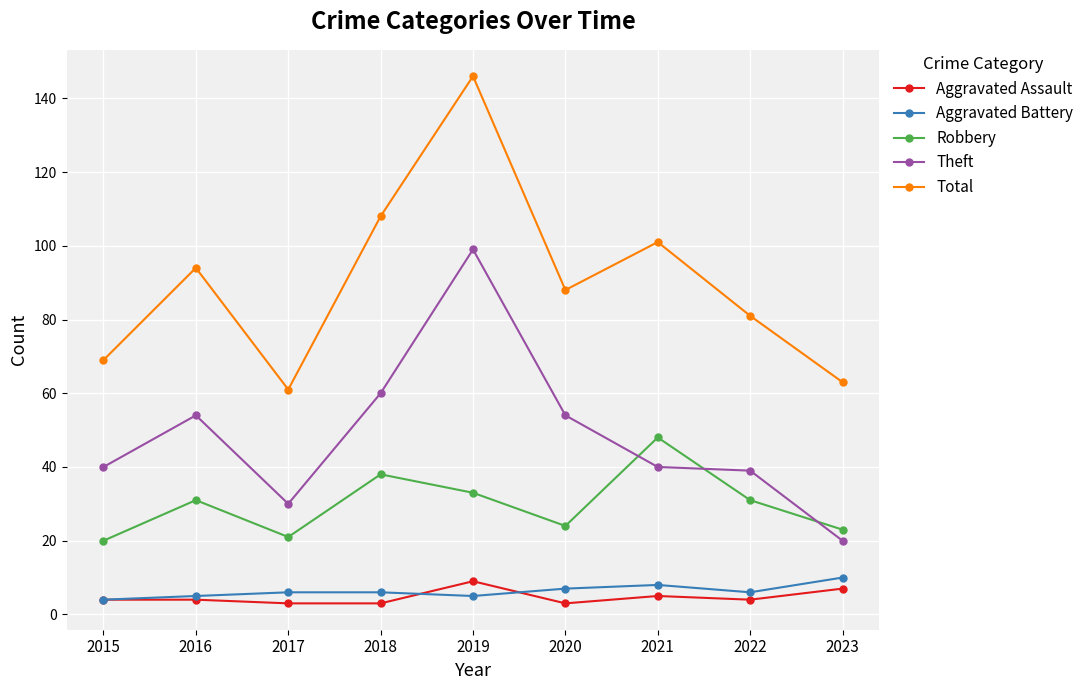

True or false: Theft has a value of 13 at 2023.

False